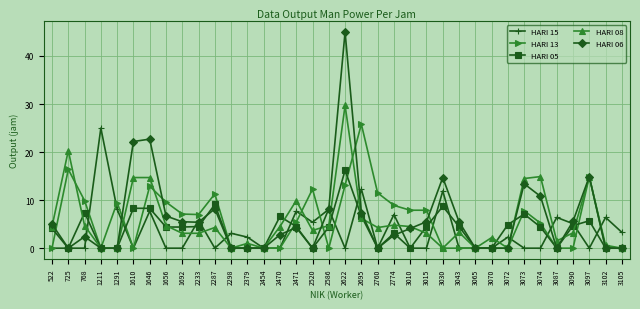

What is the spread (max minus min) of values at 2760?

11.5